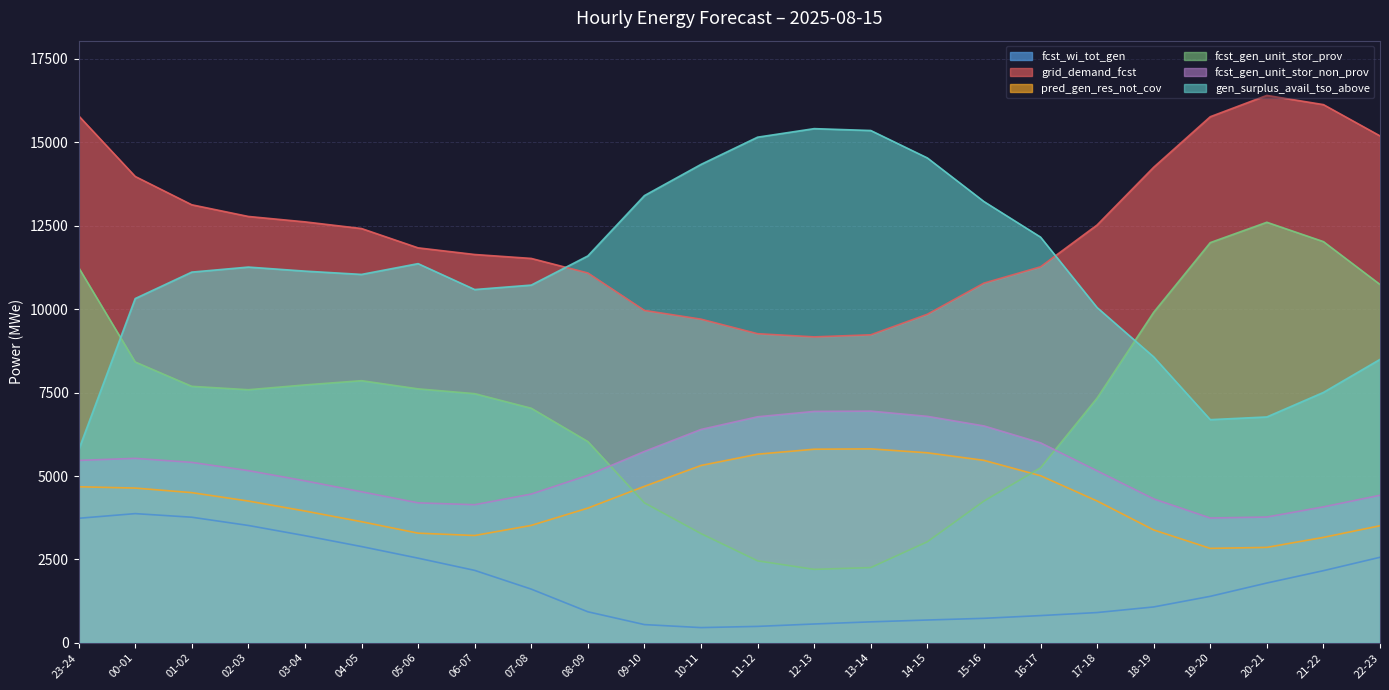

How many lines are shown in the chart?

6